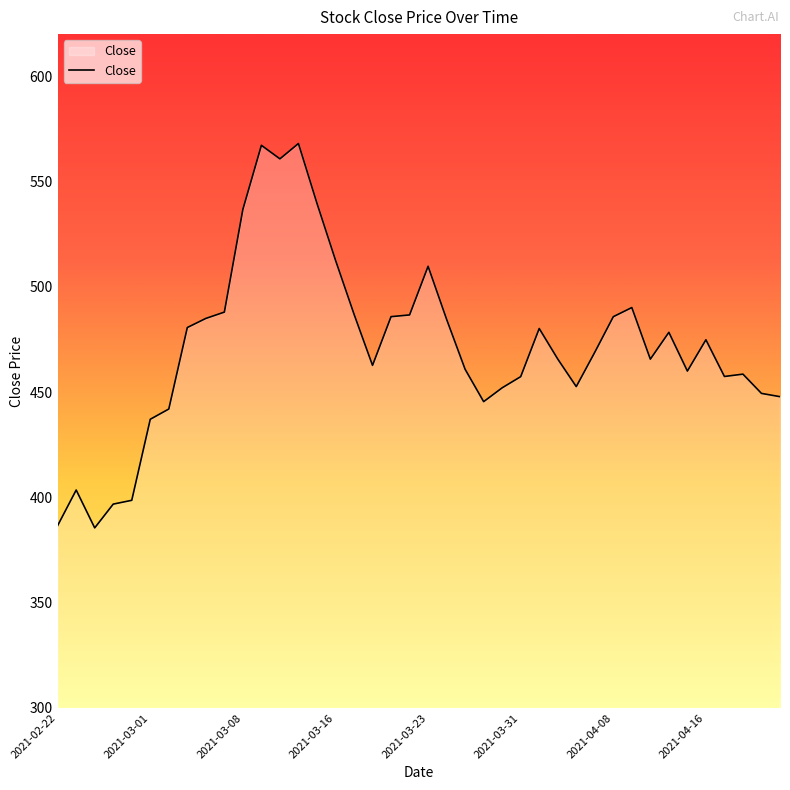

What is the difference between the maximum and minimum values?

182.5